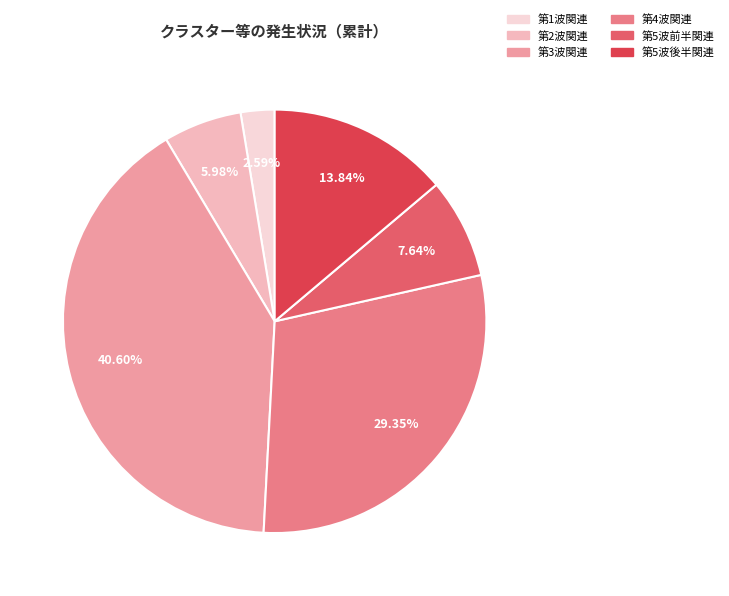

What is the ratio of the value at 第2波関連 to the value at 第1波関連?

2.3